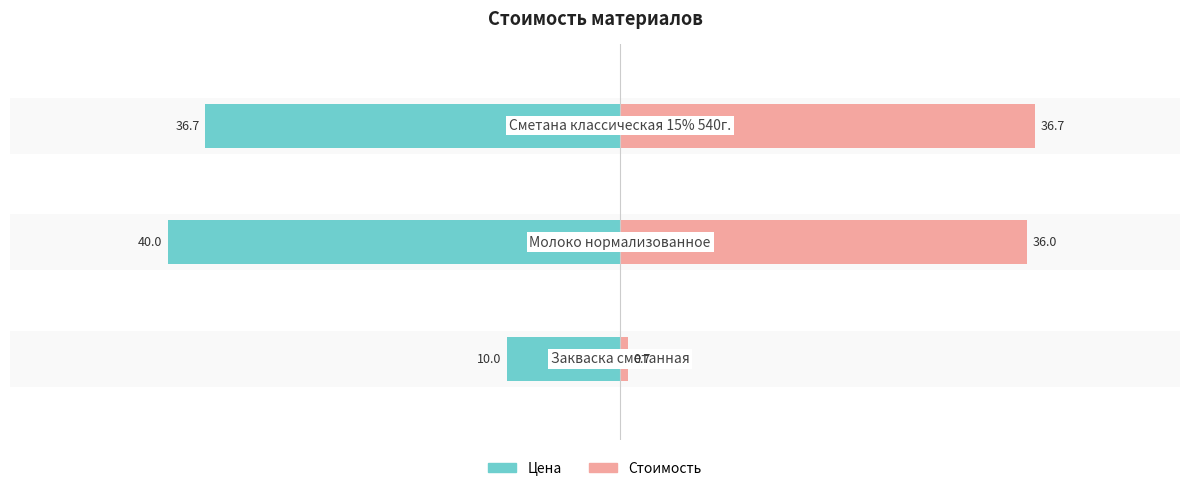

How many series are shown in this chart?

2